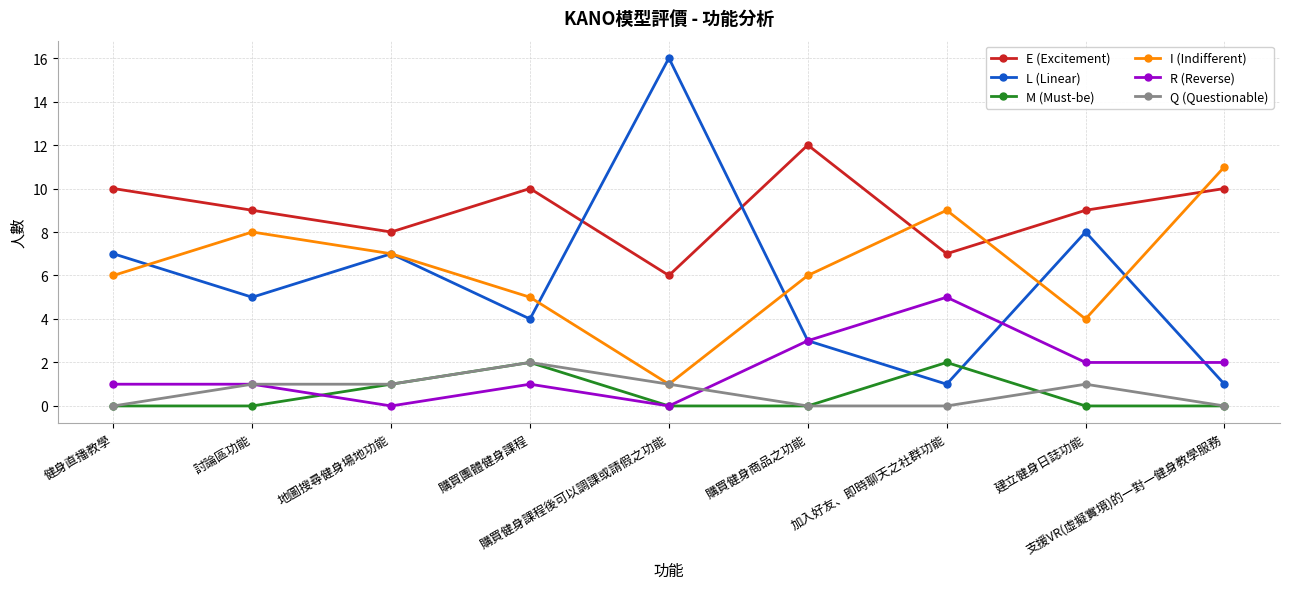

How many categories are shown in the chart?

9